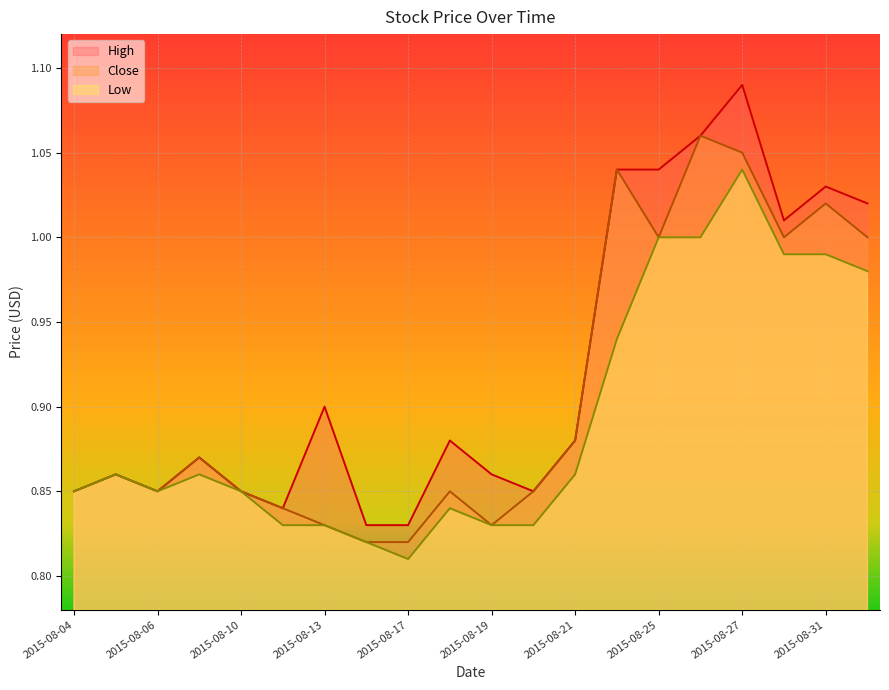

Rank the series at 2015-08-19 from lowest to highest value.

Close, Low, High